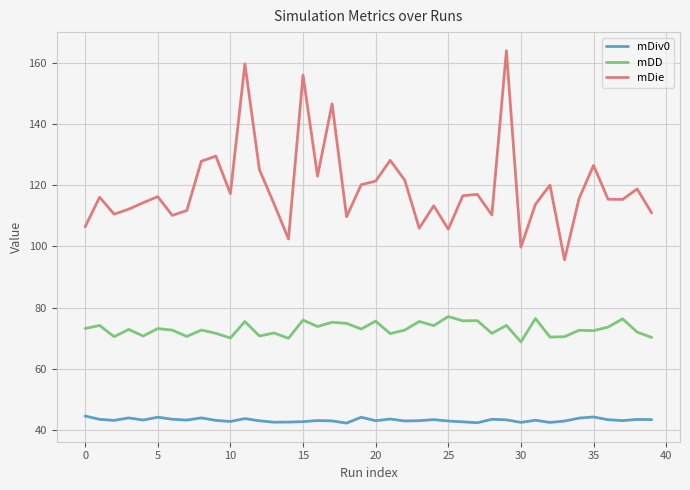

Which series has the largest range (max minus min)?

mDie